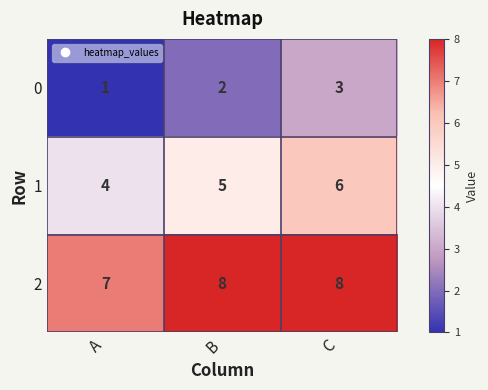

At which category is the sum across all series the highest?

C